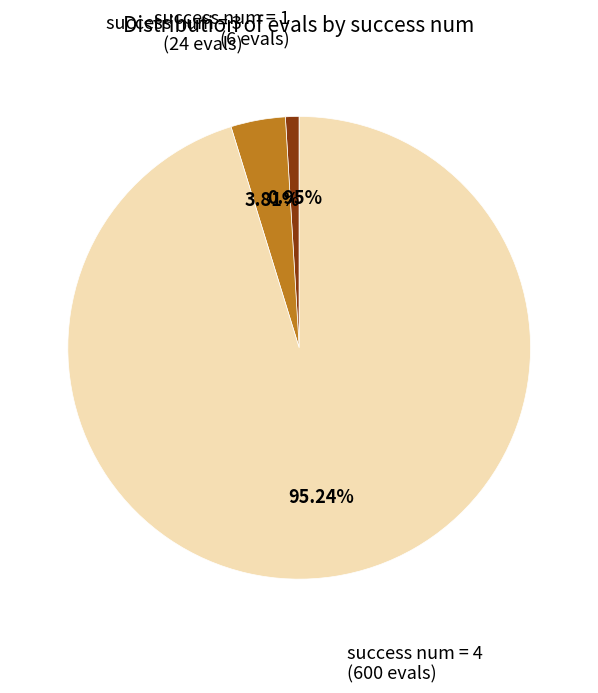

Is there any slice that represents more than half of the pie?

Yes